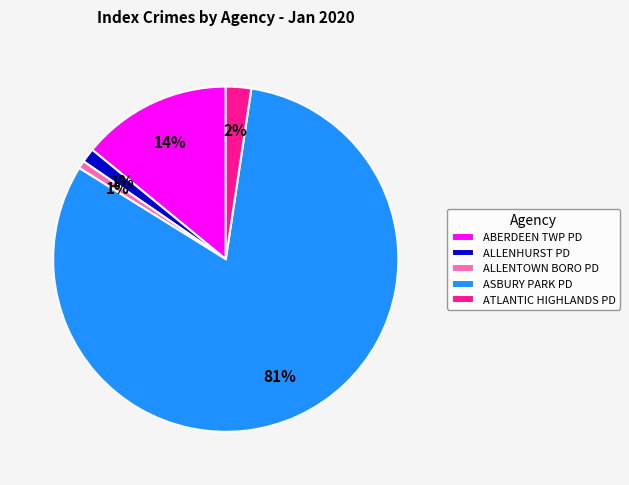

What is the largest slice in the pie chart?

ASBURY PARK PD